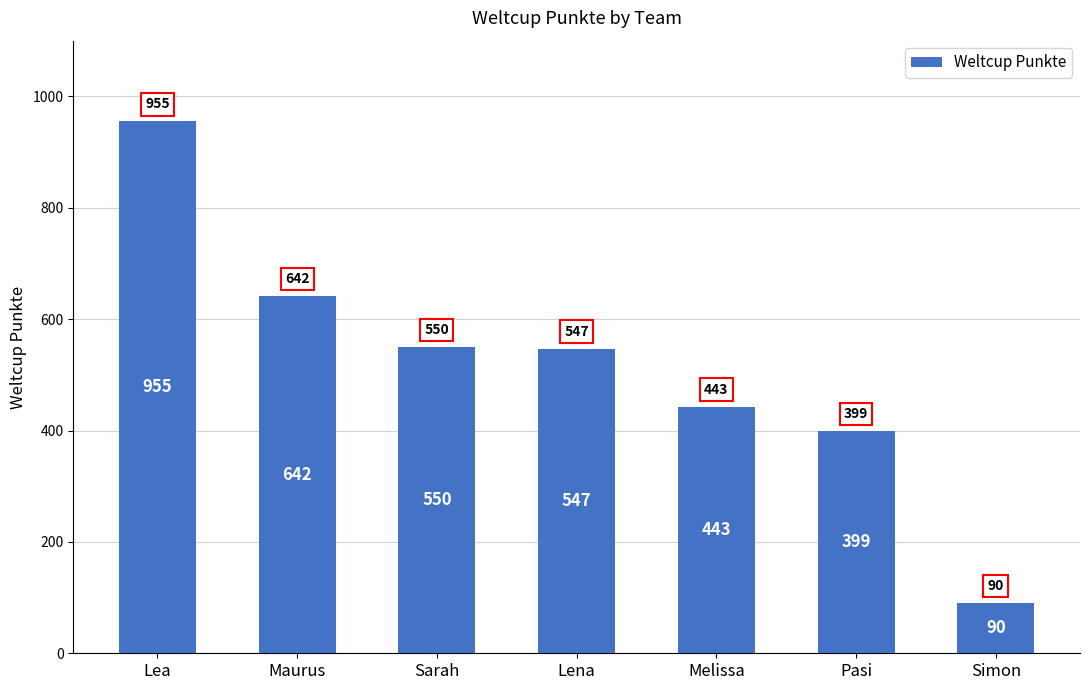

What is the change in value from Lea to Melissa?

-512